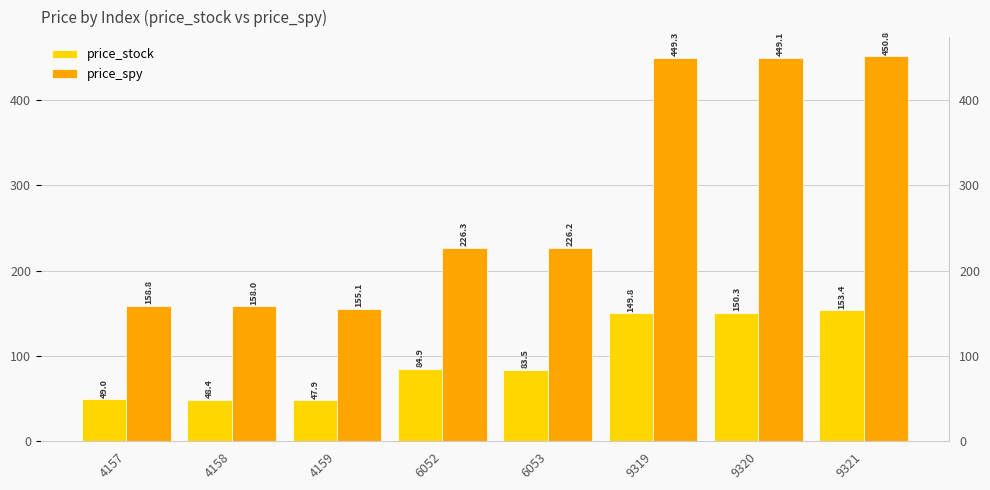

What is the sum of all price_stock values?

767.3